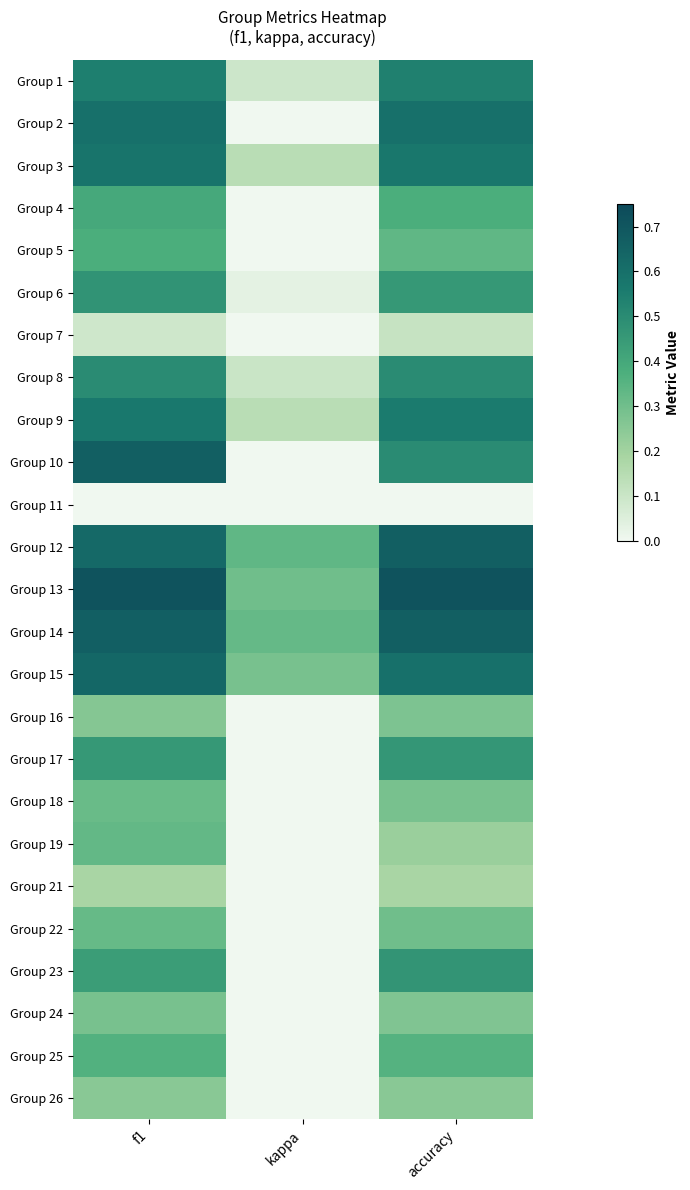

Which series has the largest total across all categories?

Group 13